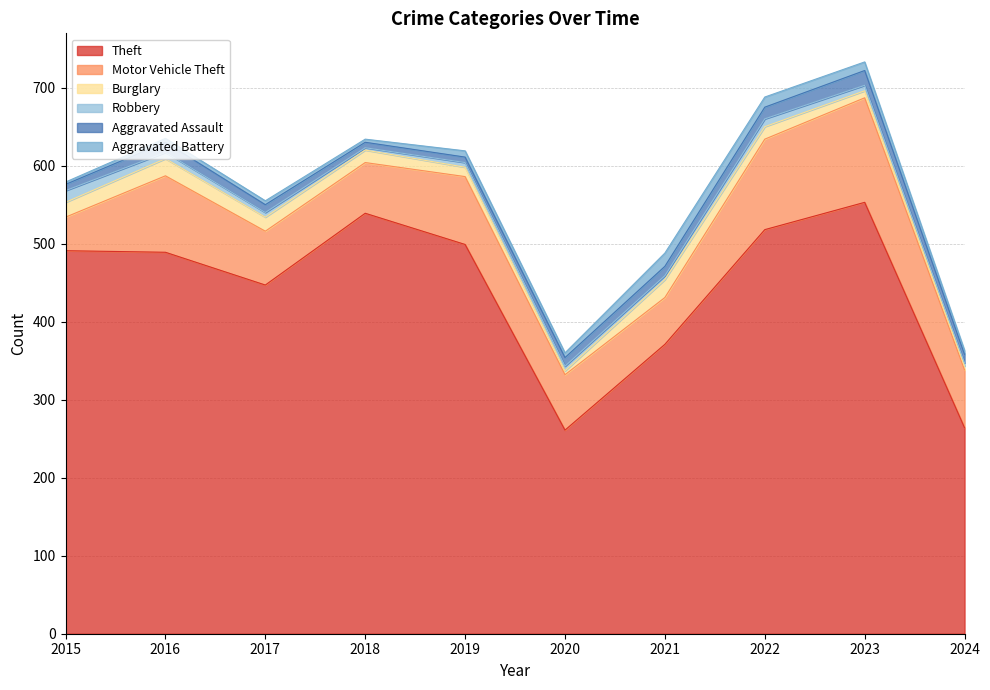

Between which two adjacent categories do Aggravated Battery and Burglary first intersect?

2019 and 2020